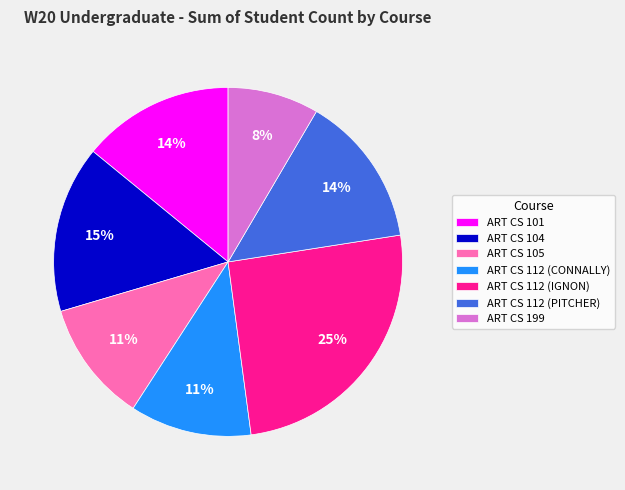

Is there a majority slice in this chart?

No